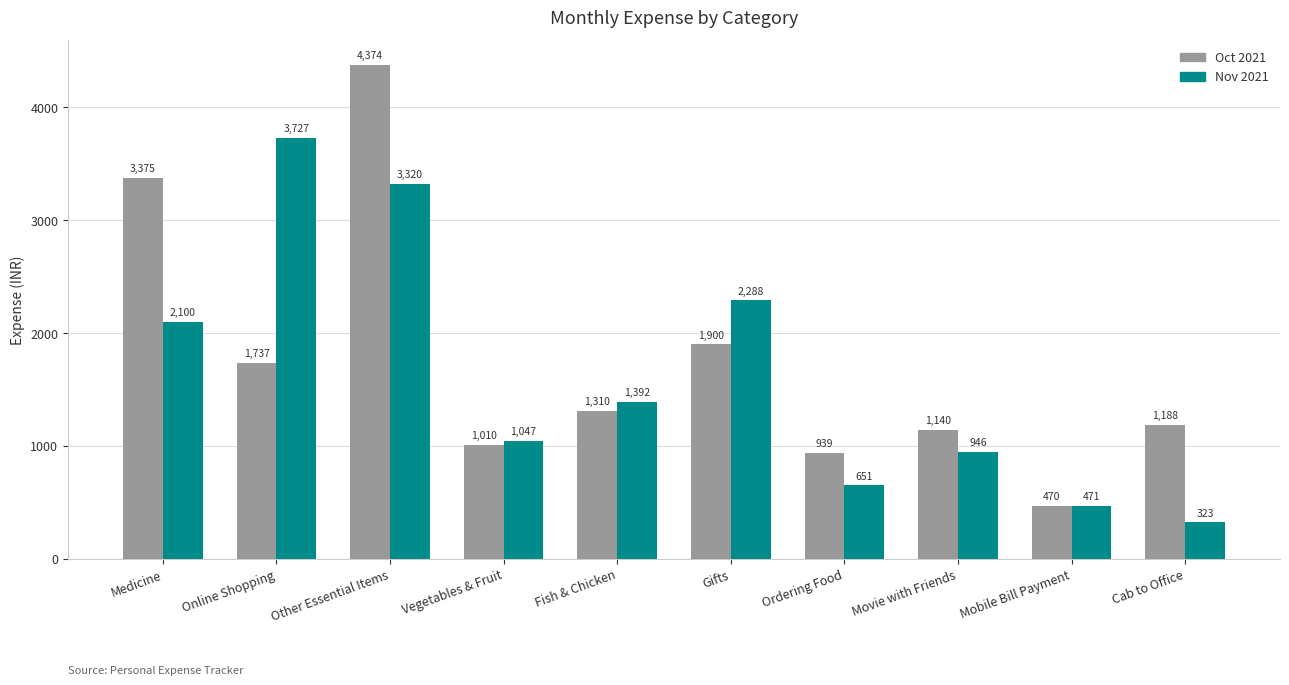

What is the difference between the Nov 2021 values at Fish & Chicken and Other Essential Items?

1928.0